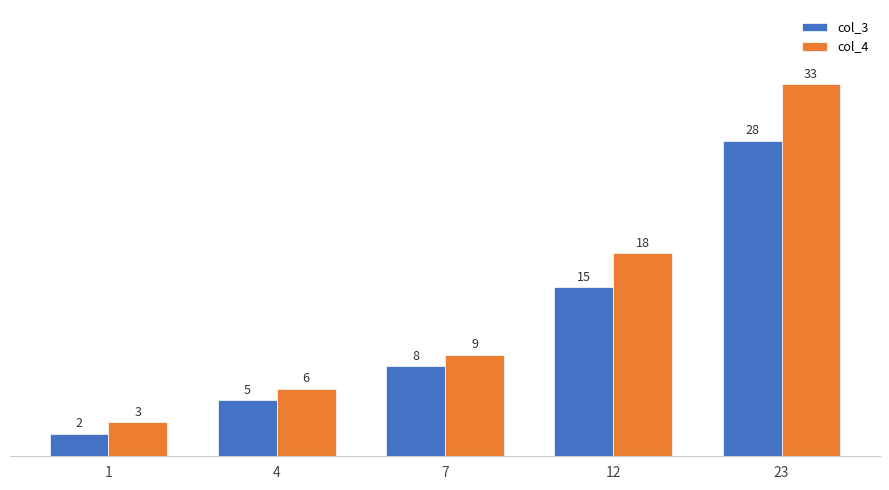

What is the value of the col_4 bar at the 5th from the left?

33